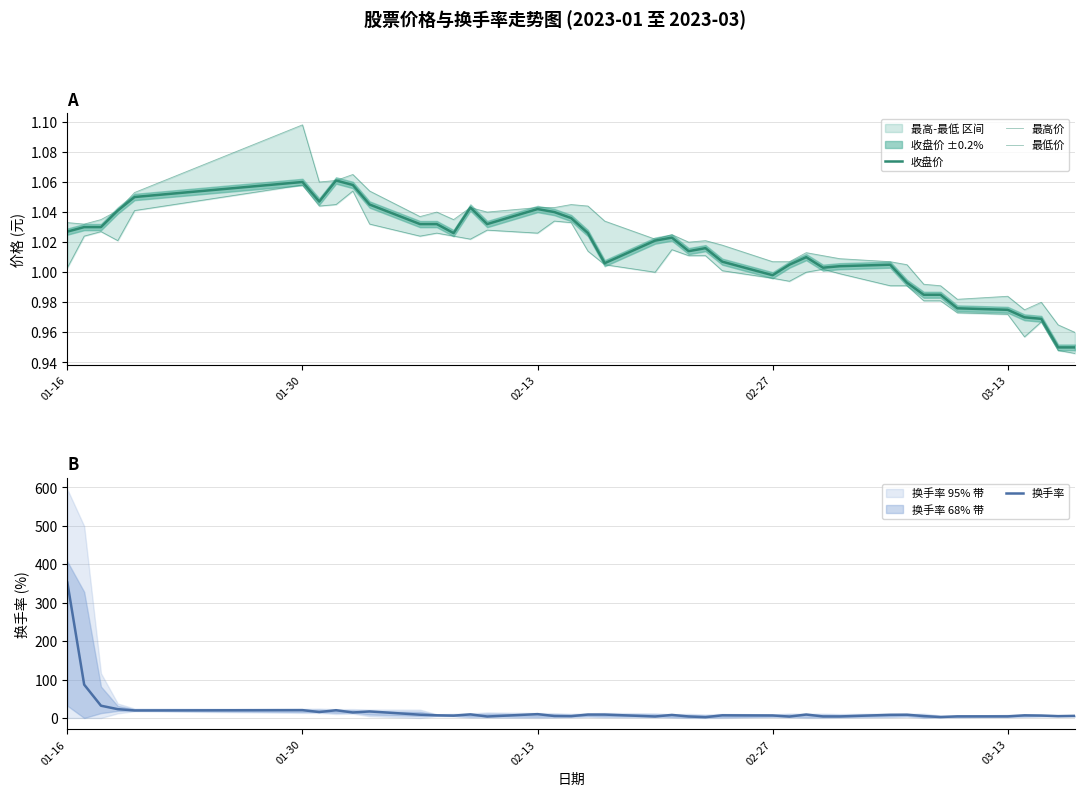

Which series has the largest range (max minus min)?

换手率